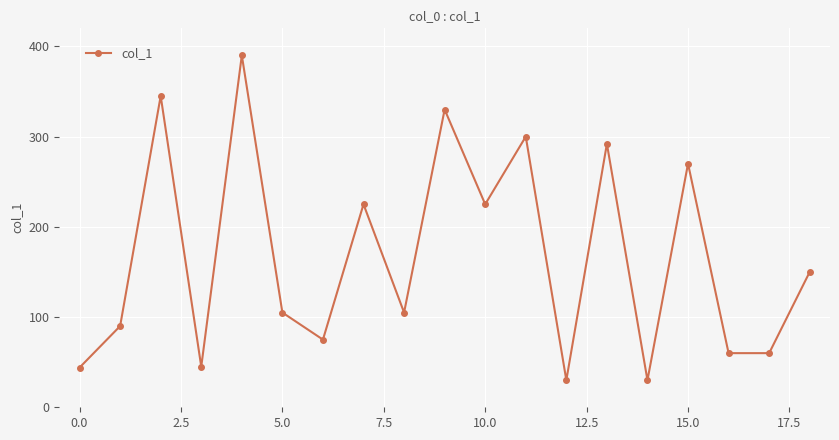

What is the value of the 16th point from the left?

270